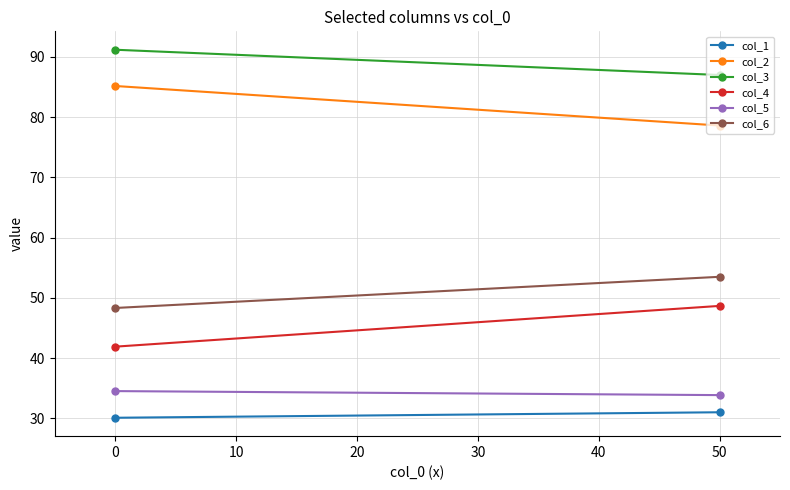

The col_5 series shows 20.2 at 50. True or false?

False